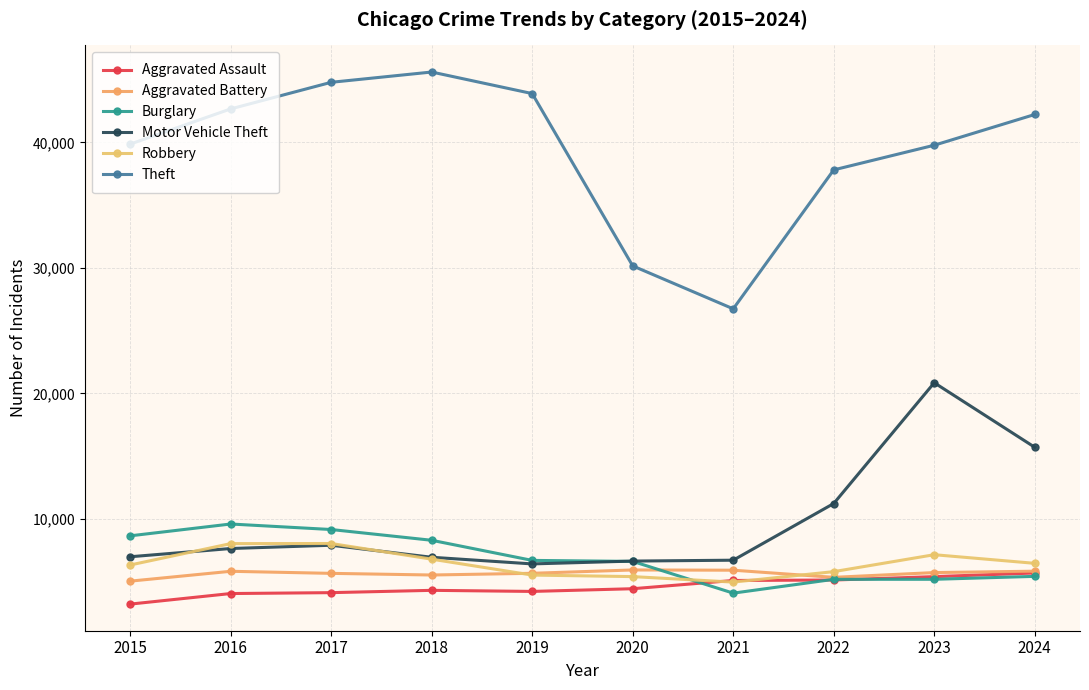

Which series changed the most between 2020 and 2024?

Theft